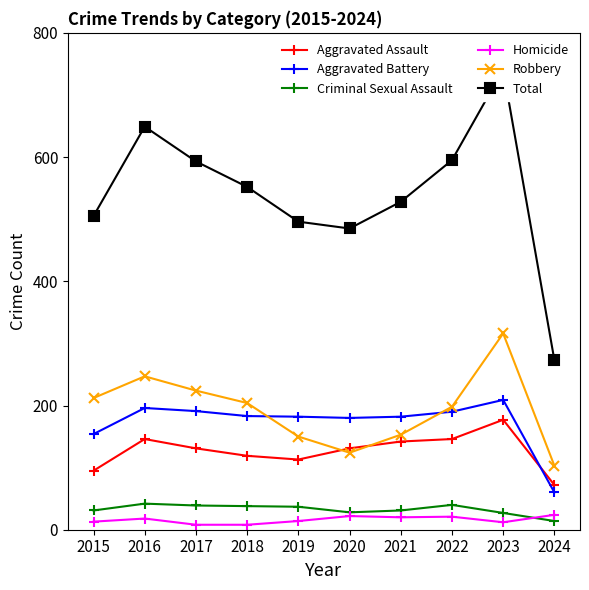

Which series changed the most between 2021 and 2024?

Total